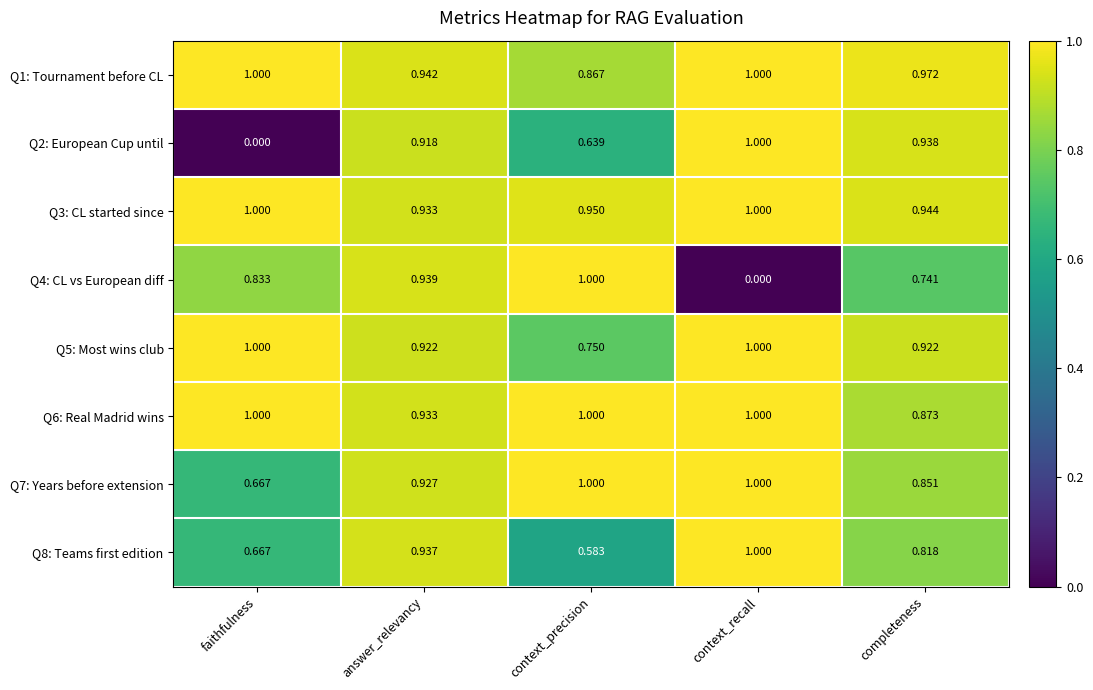

Rank the categories by Q4: CL vs European diff value from highest to lowest.

context_precision, answer_relevancy, faithfulness, completeness, context_recall